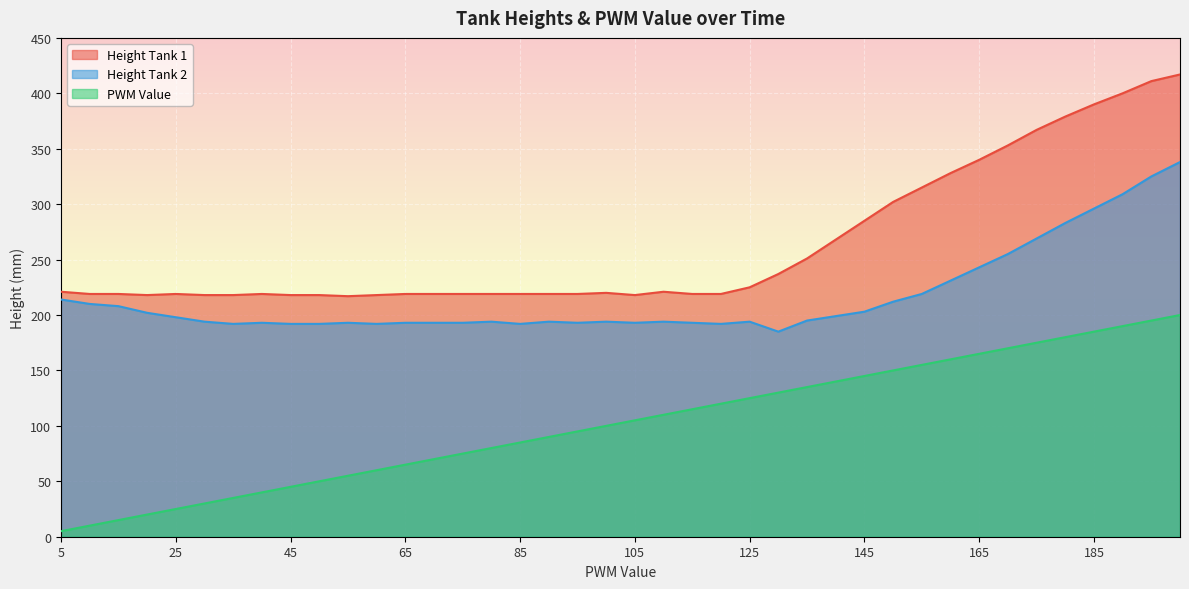

The Height Tank 2 series shows 83 at 25. True or false?

False